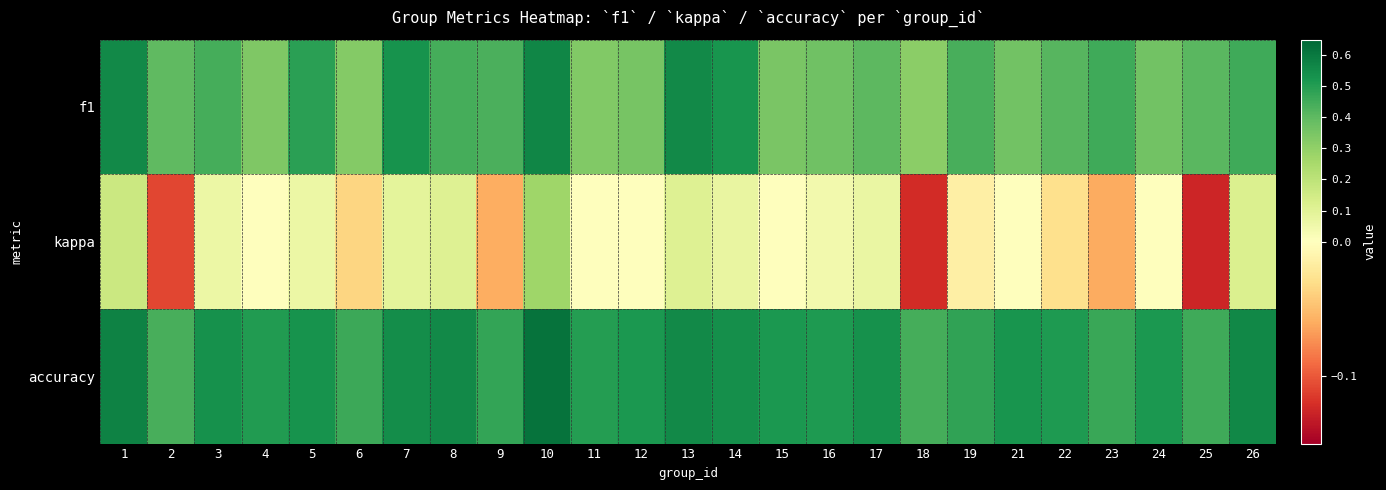

Which series has the largest total across all categories?

accuracy